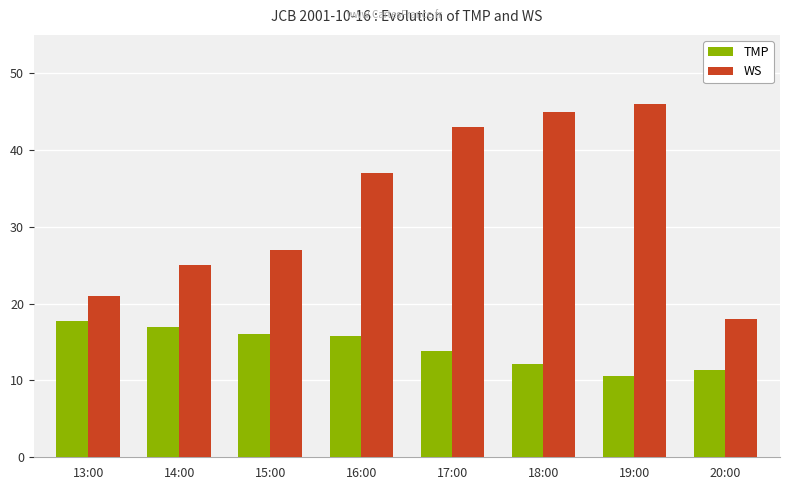

Reading left to right, extract all data points from this chart.

TMP: 17.7	16.9	16.1	15.8	13.9	12.1	10.6	11.3
WS: 21.0	25.0	27.0	37.0	43.0	45.0	46.0	18.0